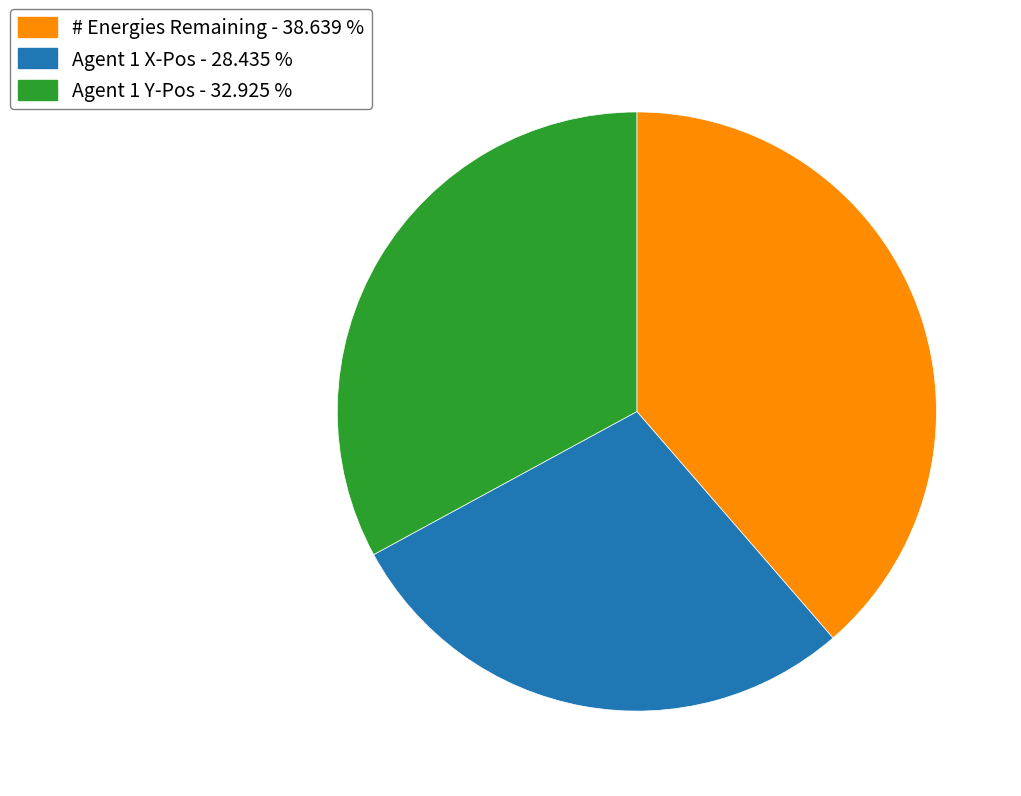

Is the sum of # Energies Remaining and Agent 1 X-Pos greater than half?

Yes